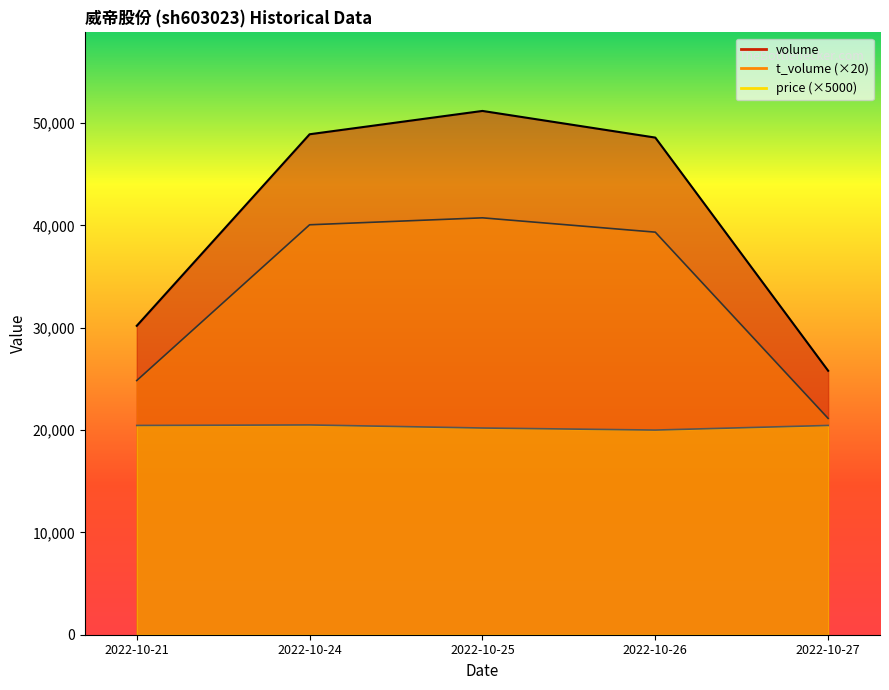

What is the sum of all price values?

101600